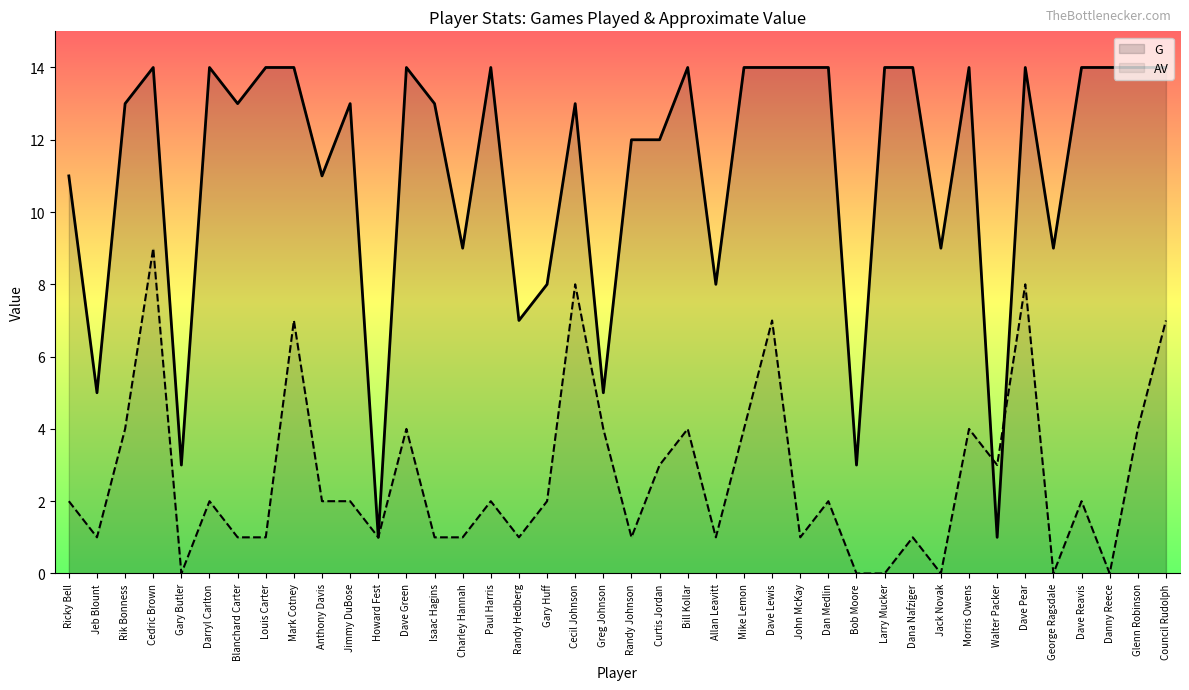

How many series are shown in this chart?

2